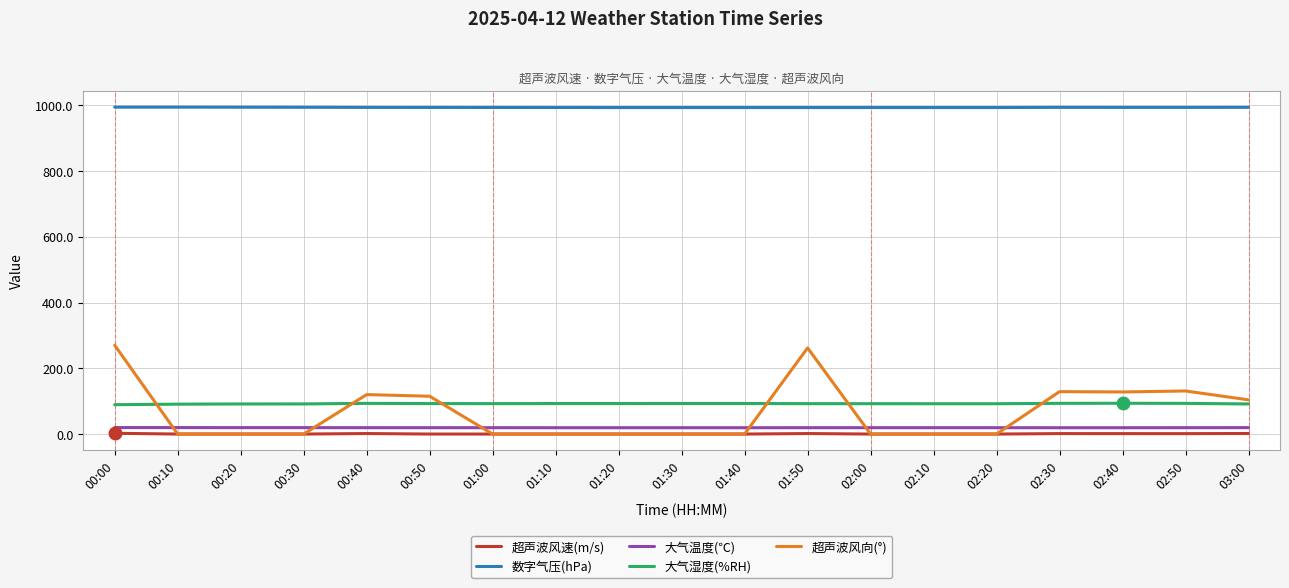

Which series changed the most between 02:20 and 02:40?

超声波风向(°)